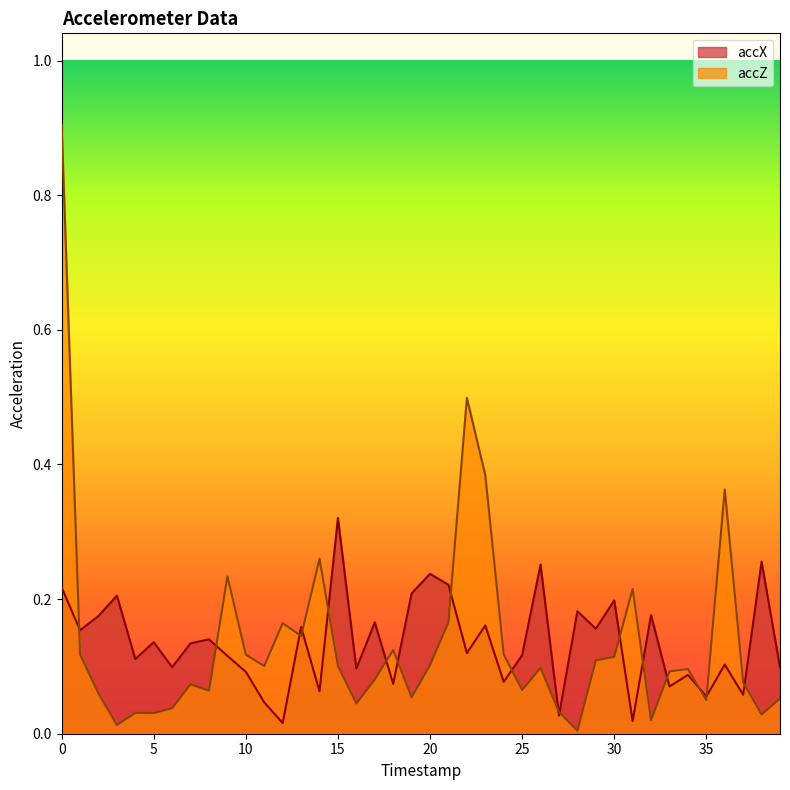

List the labels in order of accX value, largest first.

15, 38, 26, 20, 21, 0, 19, 3, 30, 28, 32, 2, 17, 23, 13, 29, 1, 8, 5, 7, 22, 25, 9, 4, 36, 6, 39, 16, 10, 34, 24, 18, 33, 14, 37, 35, 11, 27, 31, 12